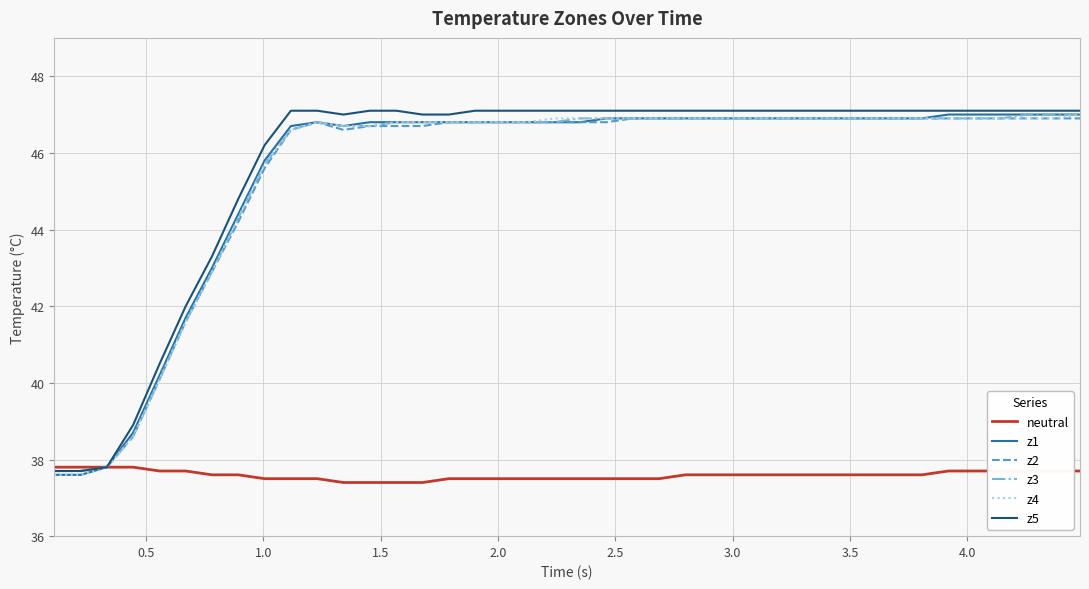

What is the maximum value shown in the chart?

47.1